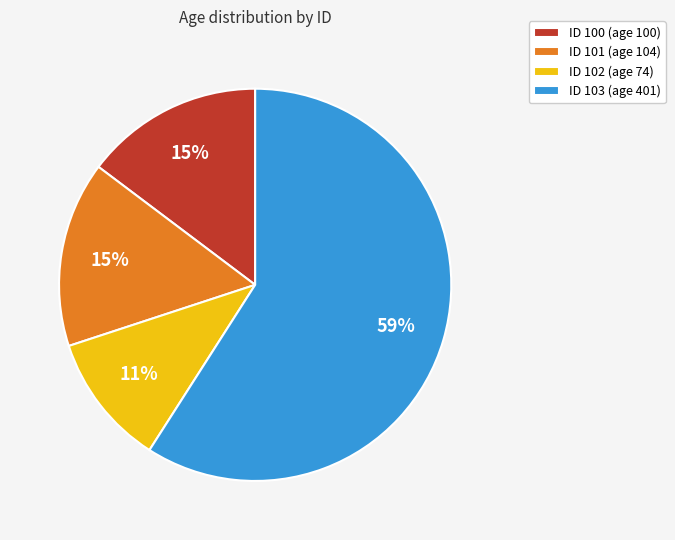

To the nearest percent, what is the difference between the largest and smallest slice percentages?

48%